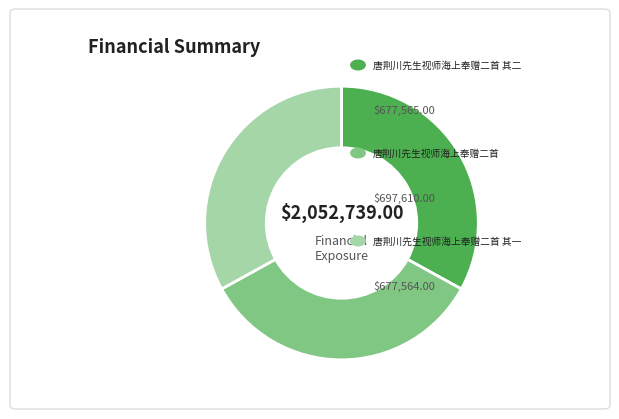

Is there any slice that represents more than half of the pie?

No